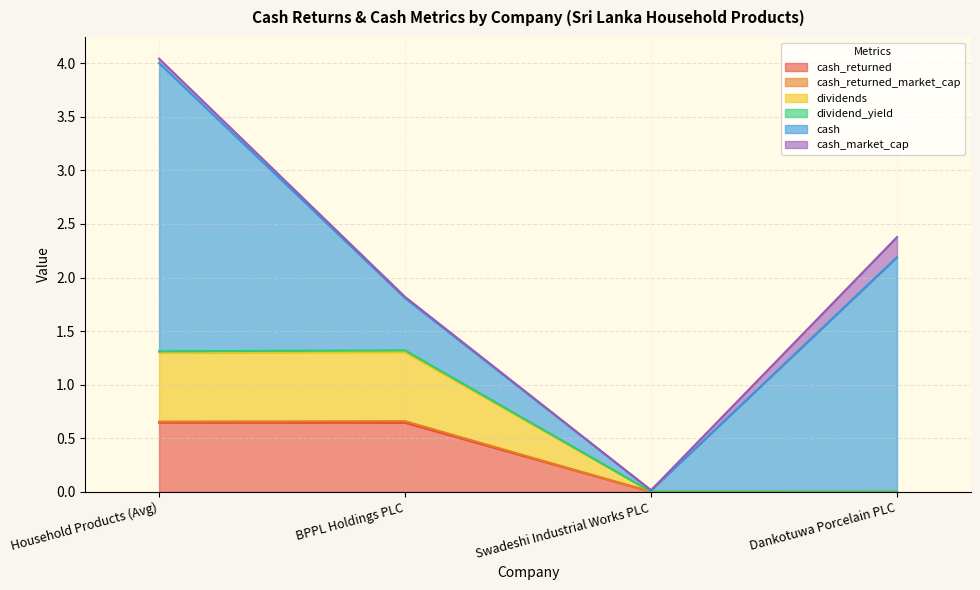

What is the difference between the maximum and minimum values in the cash series?

2.7